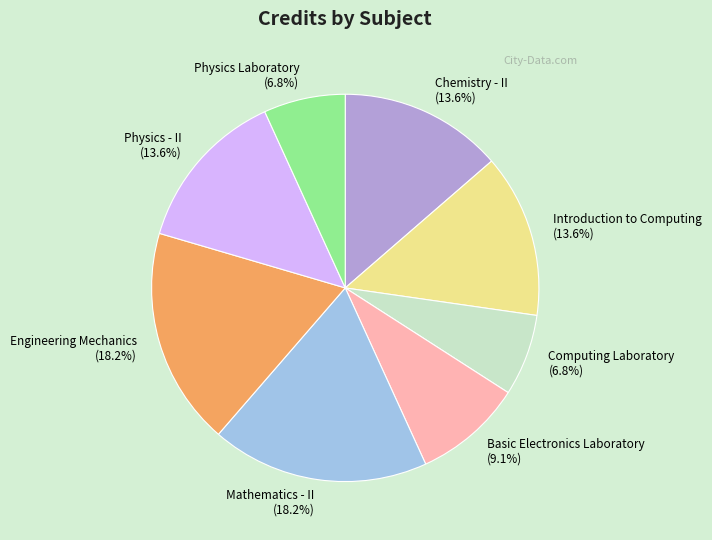

To the nearest percent, what is the difference between the largest and smallest slice percentages?

11%